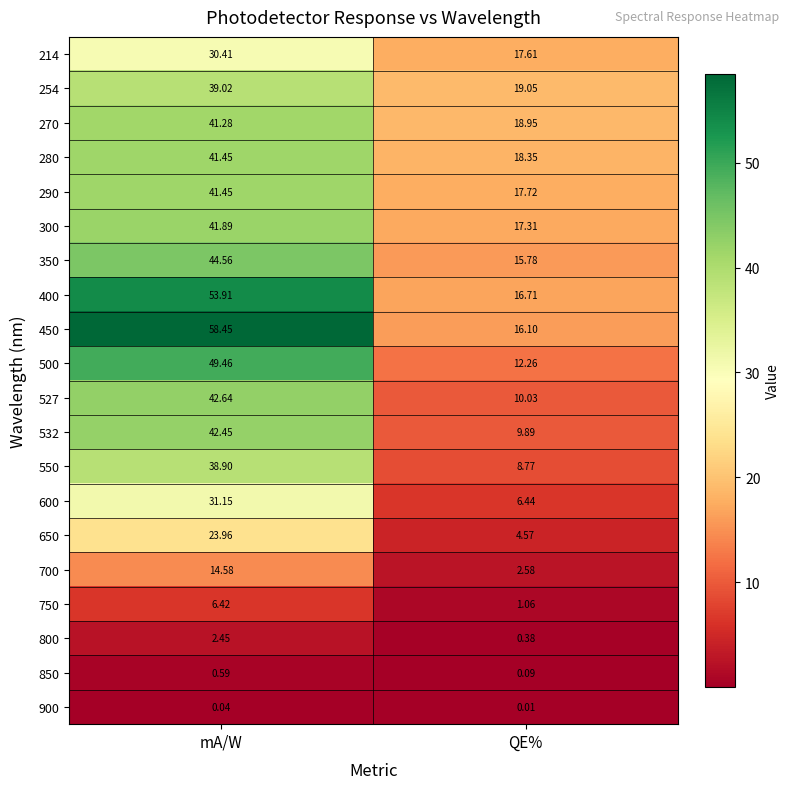

At how many categories does at least one series exceed 31?

1